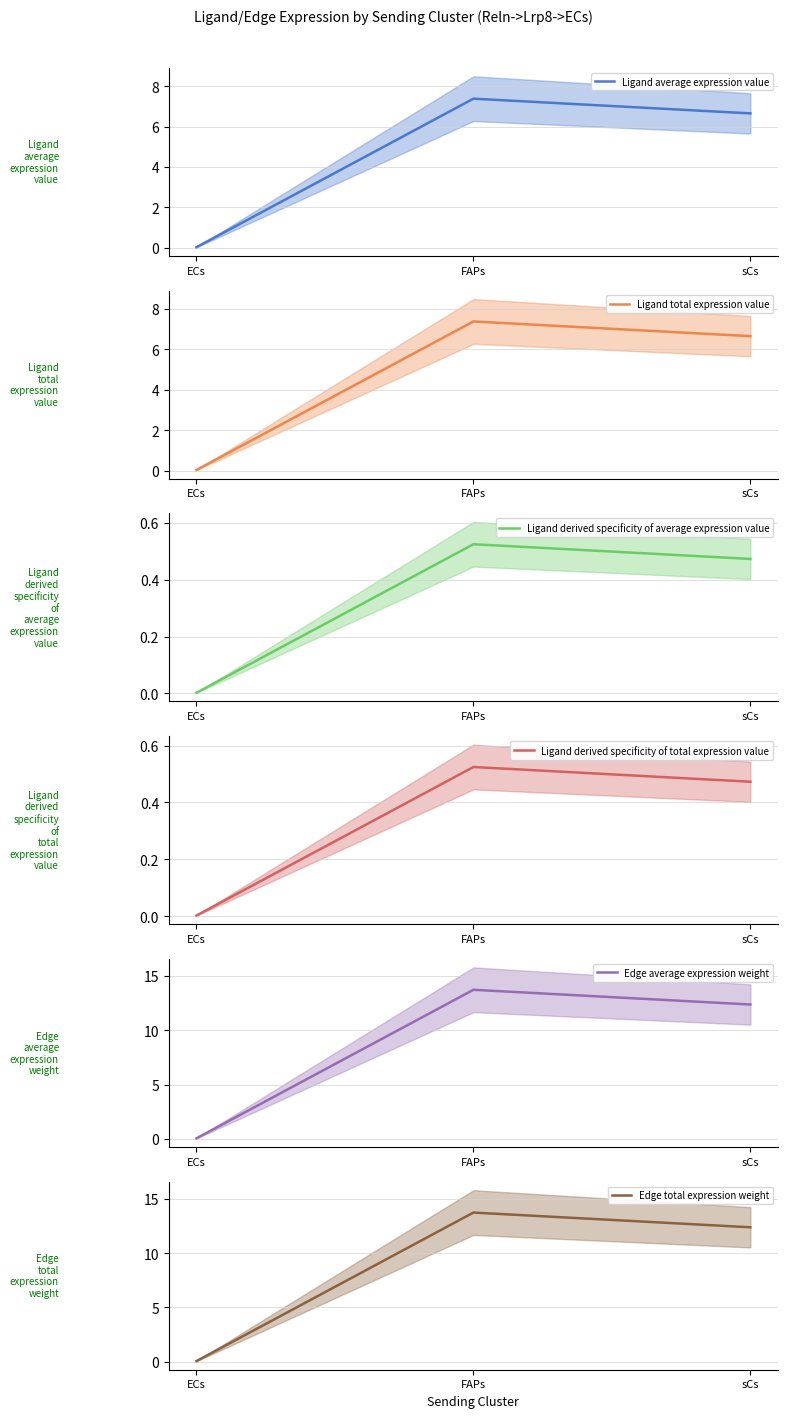

What is the maximum value shown in the chart?

13.7